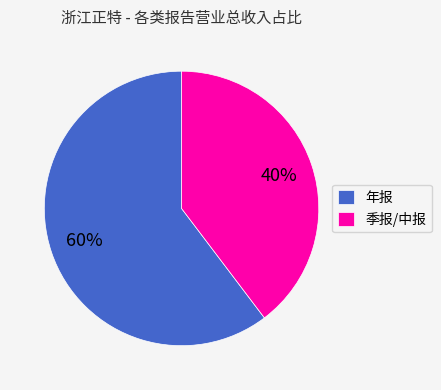

Is it true that 季报/中报 is 47% of the pie?

False